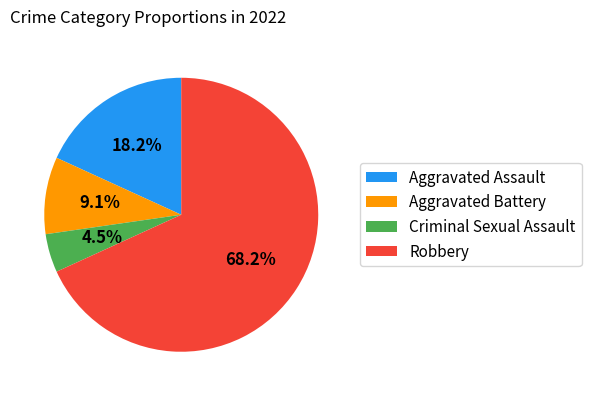

Which category has the smallest portion of the pie?

Criminal Sexual Assault